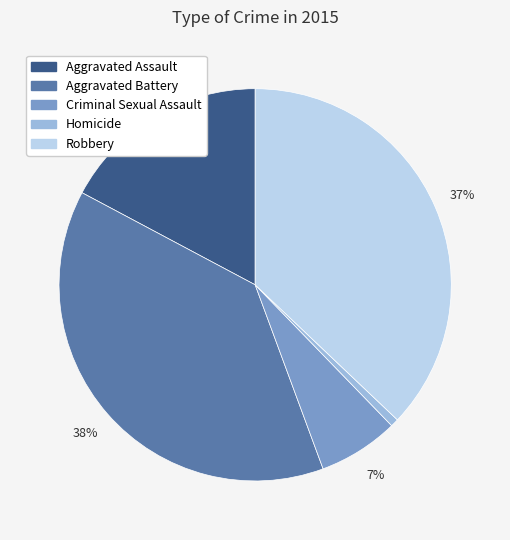

What percentage is the Homicide slice, to the nearest percent?

1%